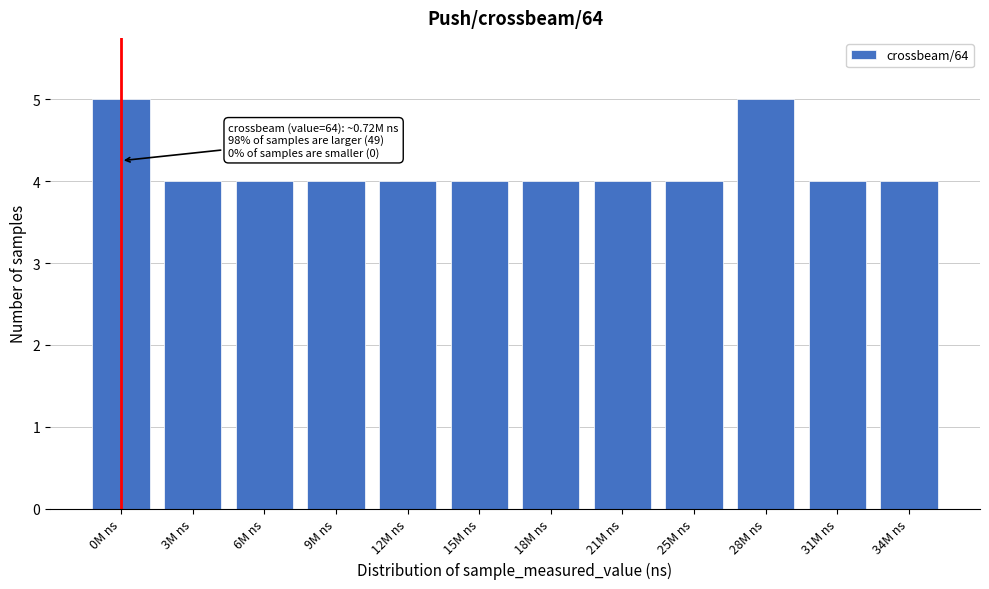

Reading right to left, list all the values displayed in this chart.

34M ns=4	31M ns=4	28M ns=5	25M ns=4	21M ns=4	18M ns=4	15M ns=4	12M ns=4	9M ns=4	6M ns=4	3M ns=4	0M ns=5